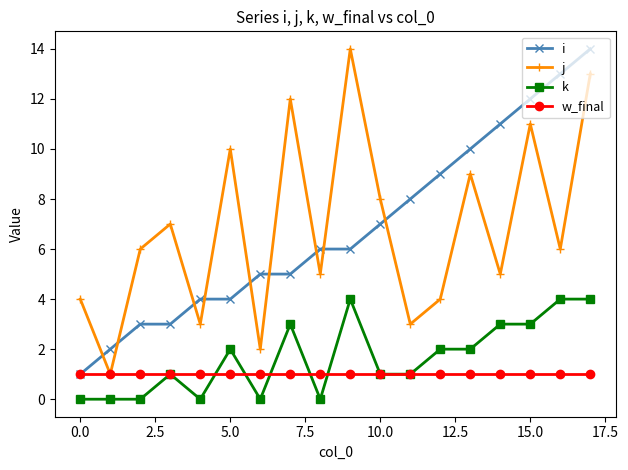

What is the sum of all k values?

30